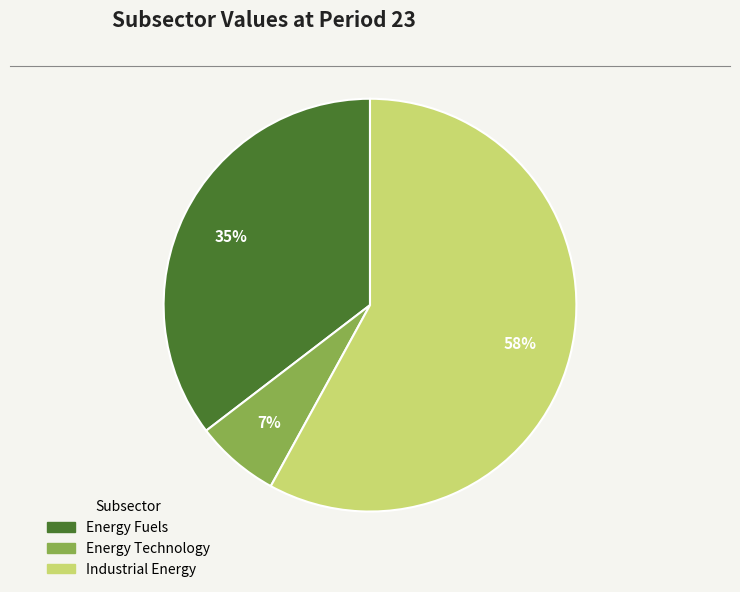

Which slice is the smallest?

Energy Technology